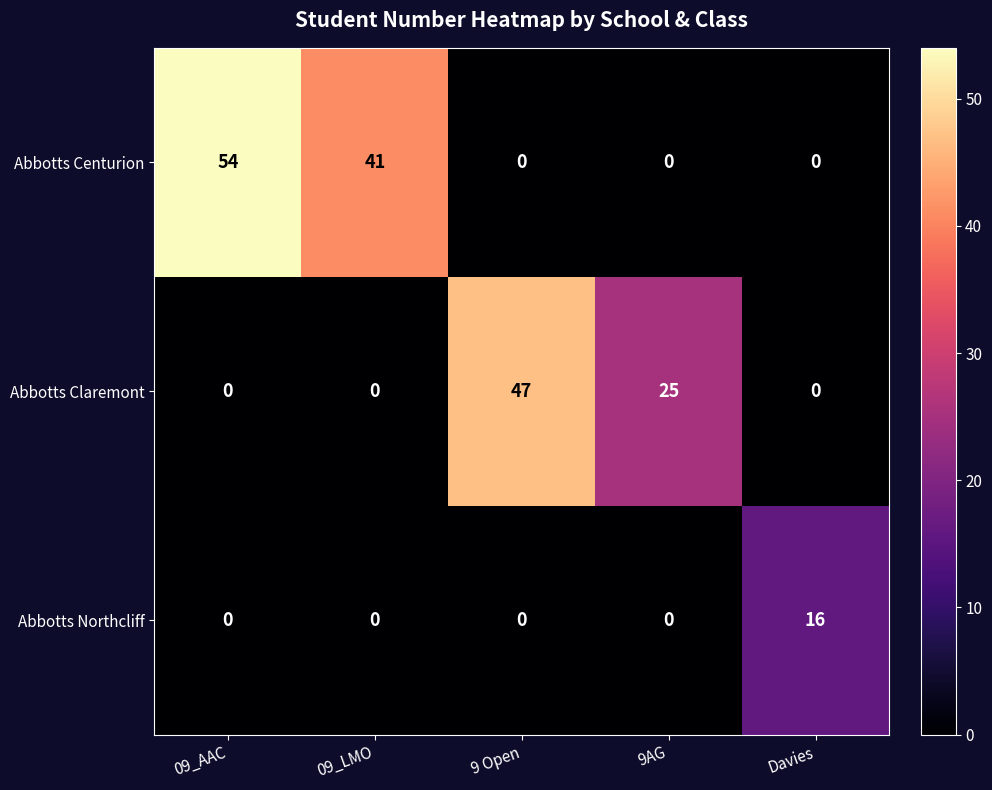

What is the highest value of the Abbotts Claremont series?

47